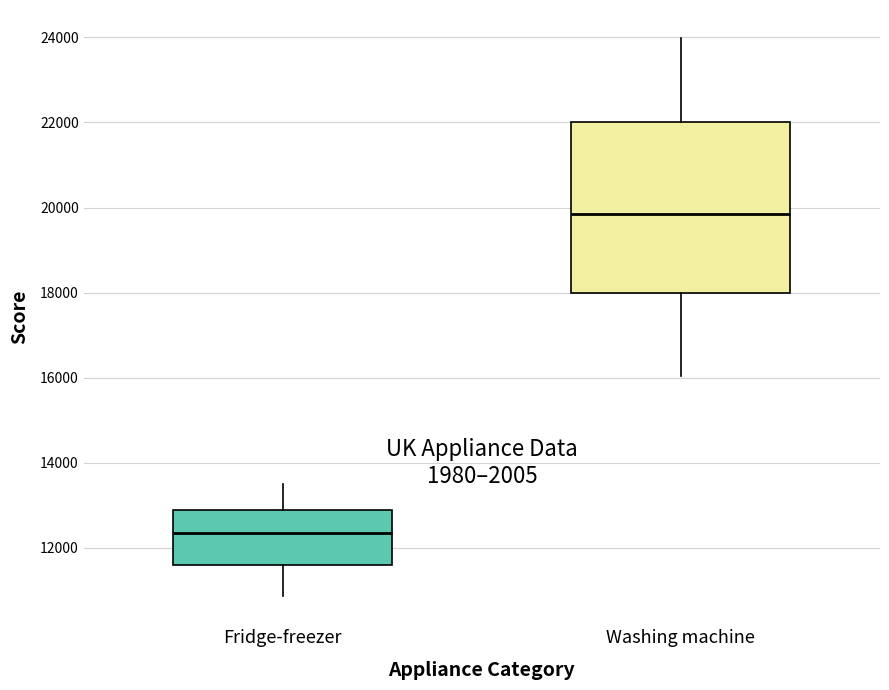

Which box has the lowest median line?

Fridge-freezer